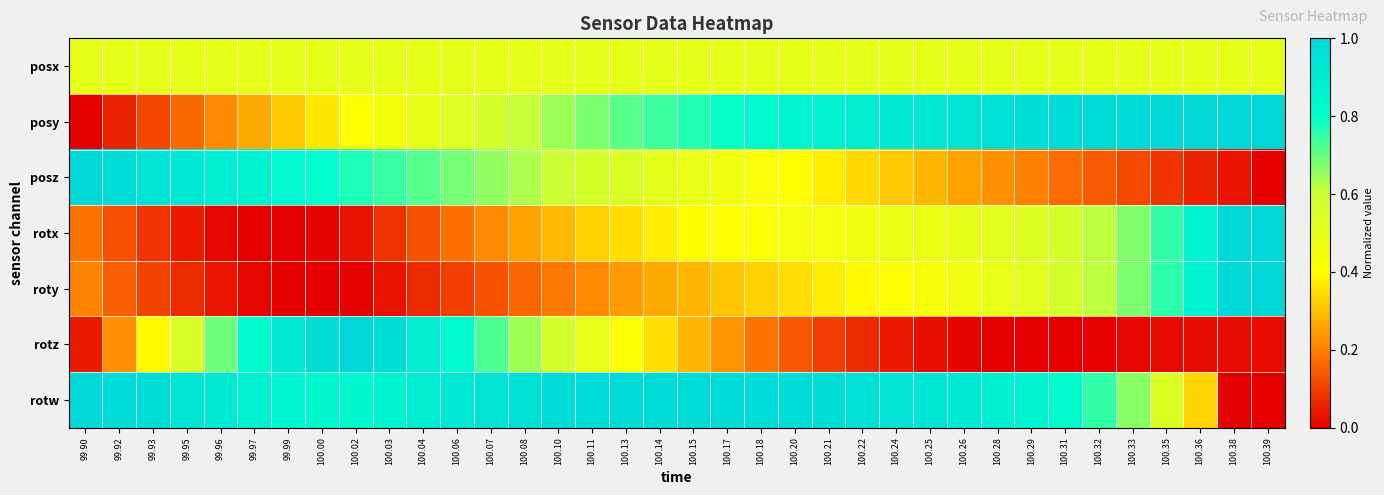

Which series has the largest total across all categories?

rotw